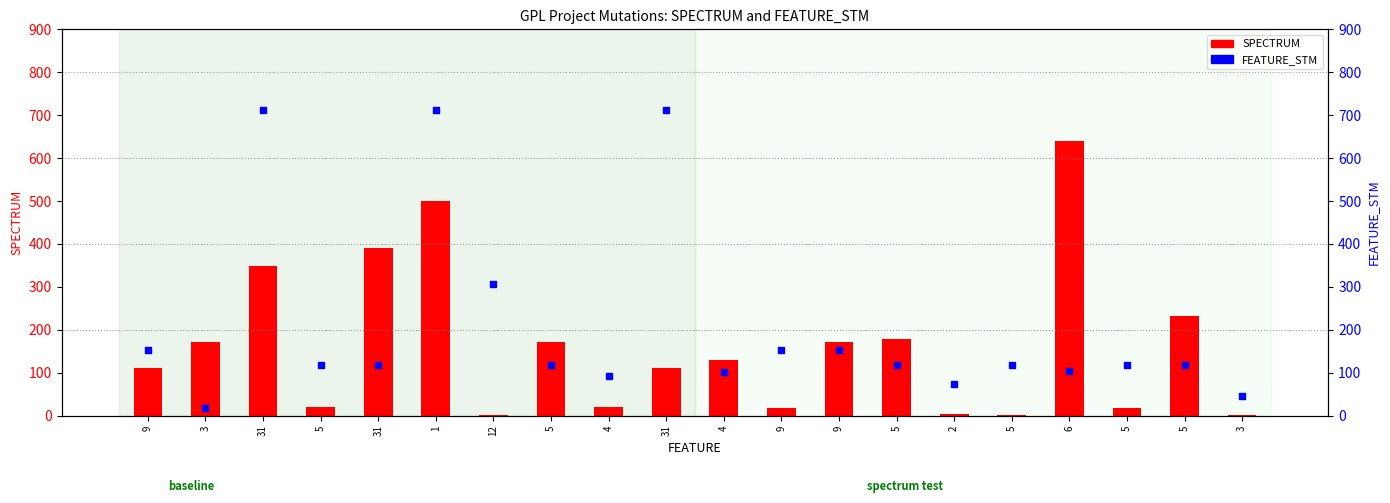

At how many categories does at least one series exceed 446?

4